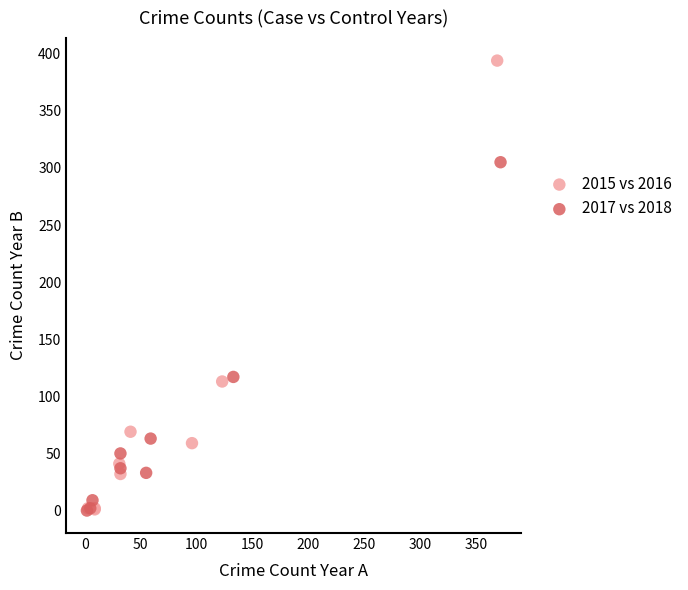

Which series contains the highest Y value?

2015 vs 2016